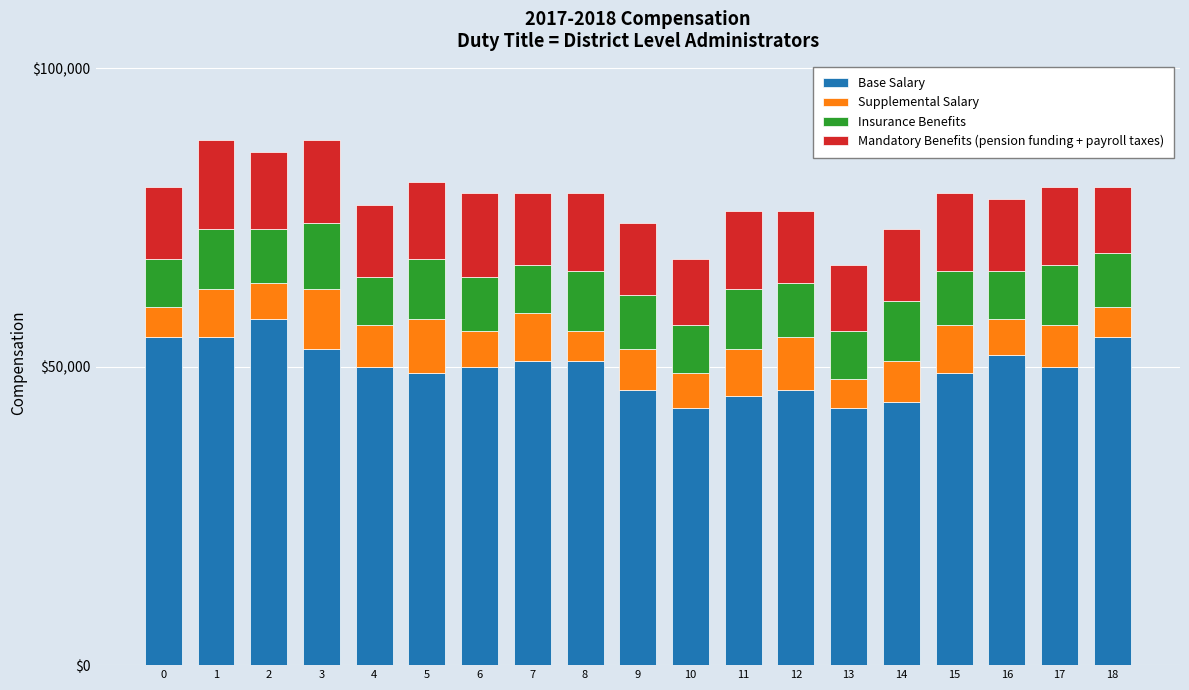

What is the total value across all series at 13?

67000